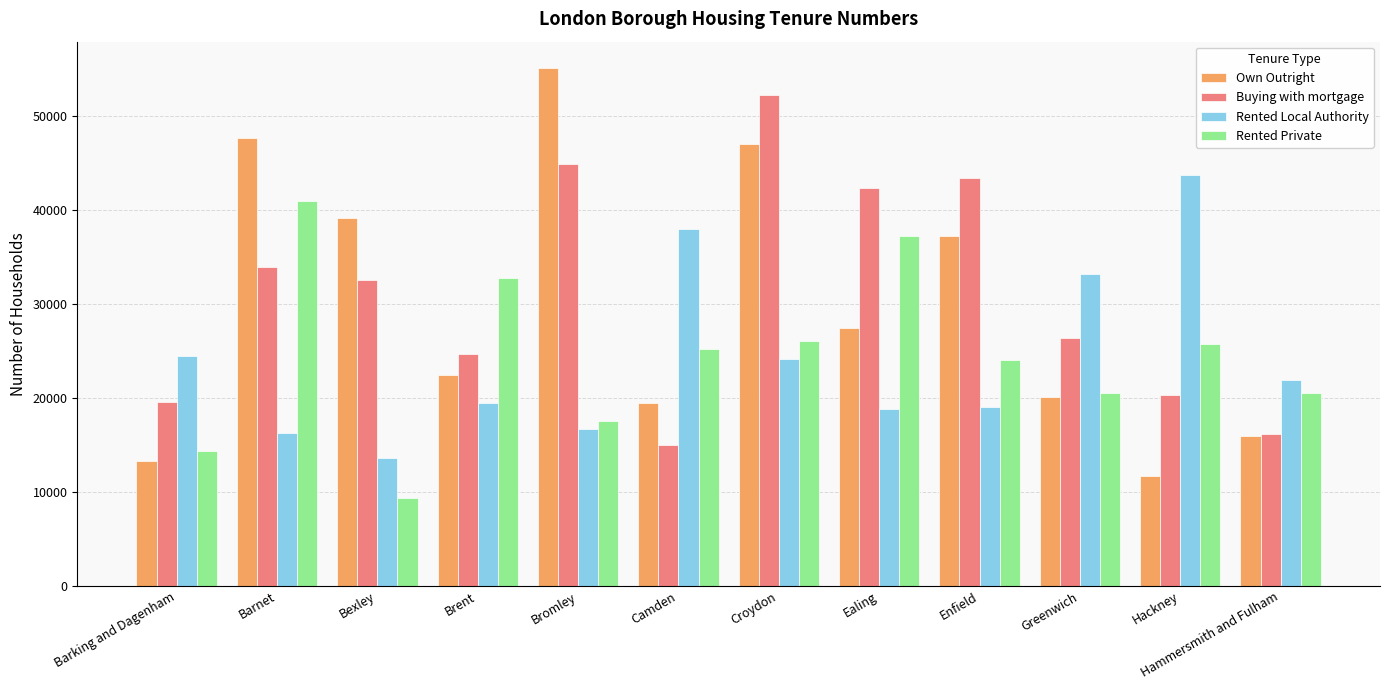

Is the value of Rented Private at Brent greater than the value of Own Outright at Bromley?

No